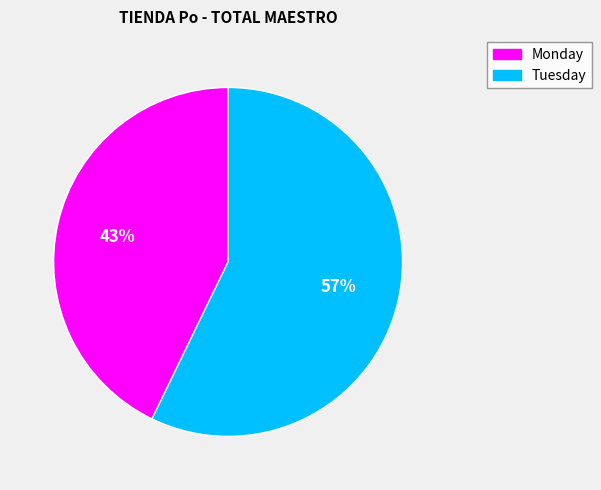

Rank the categories by value from lowest to highest.

Monday, Tuesday